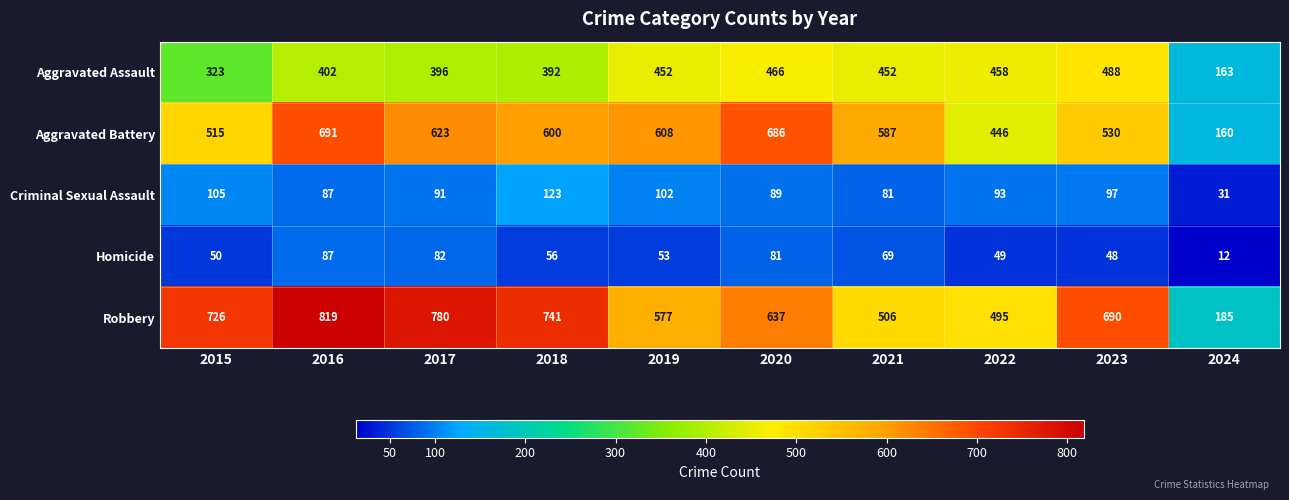

What is the spread (max minus min) of values at 2020?

605